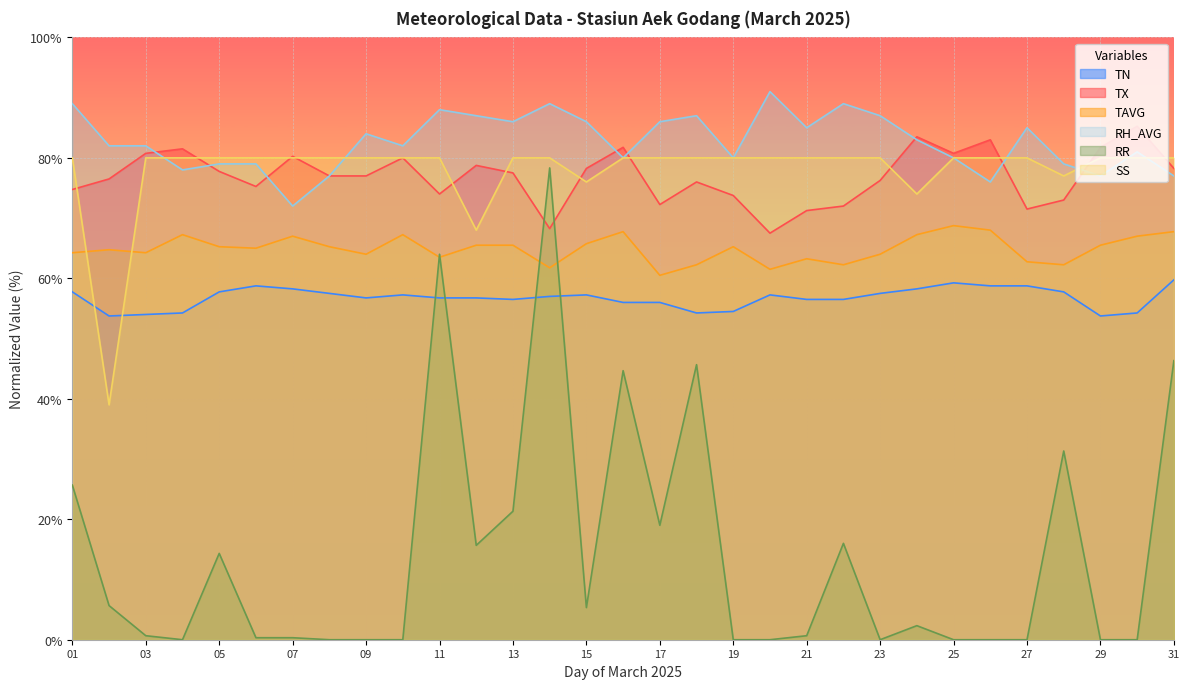

How many interior local valleys does the TX series have?

7